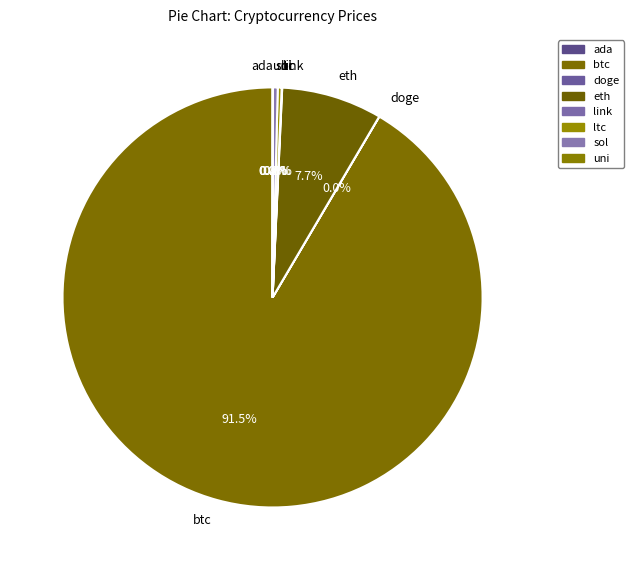

Does btc account for over 50% of the chart?

Yes